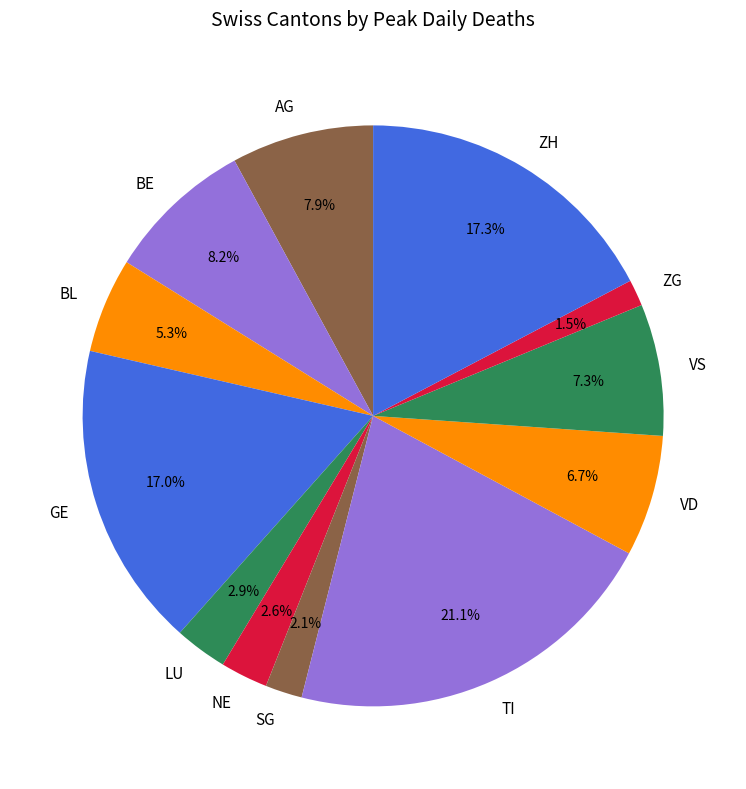

Which category has the smallest portion of the pie?

ZG